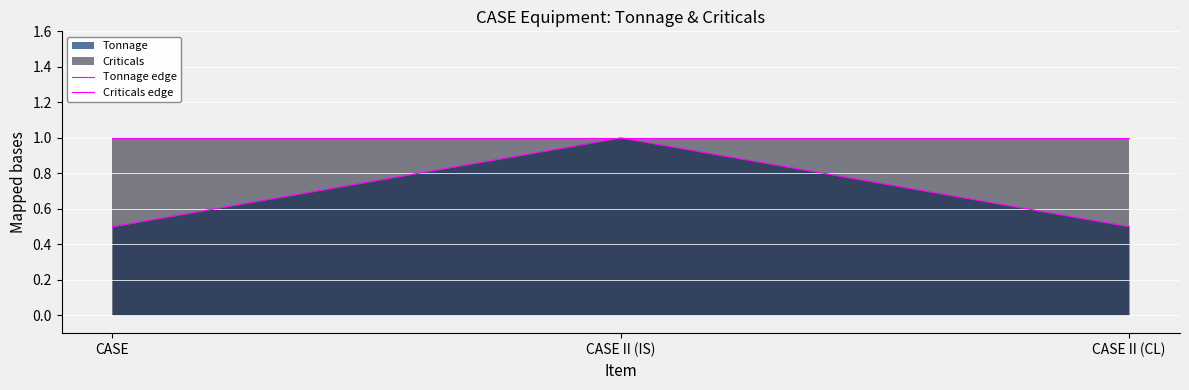

Read the Criticals edge value at CASE II (CL).

1.0